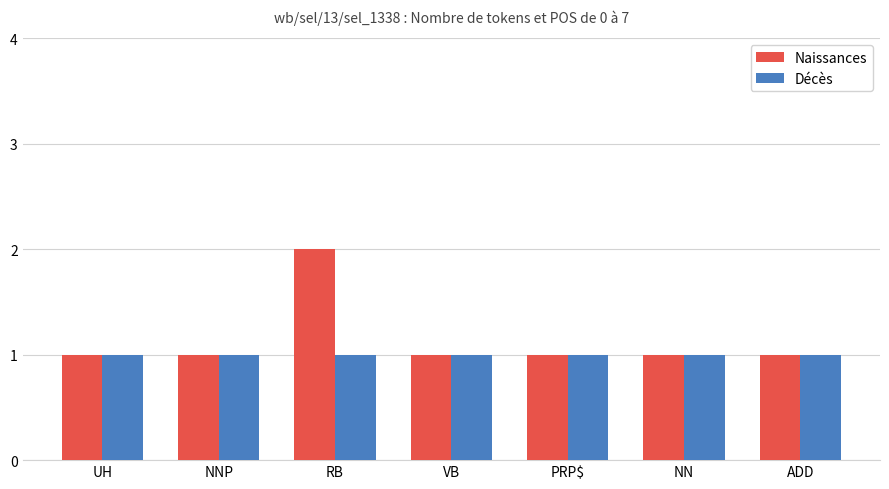

What is the label of the 1st bar from the right?

ADD